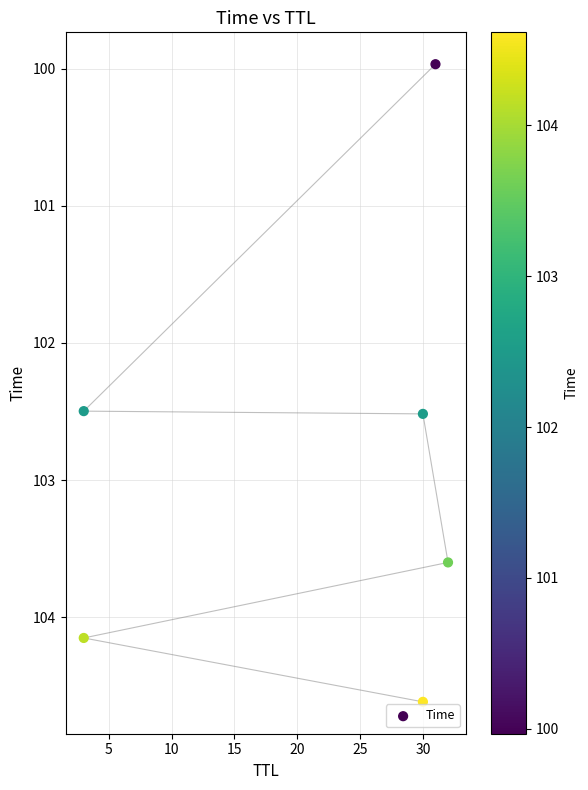

What is the average X value?

21.5